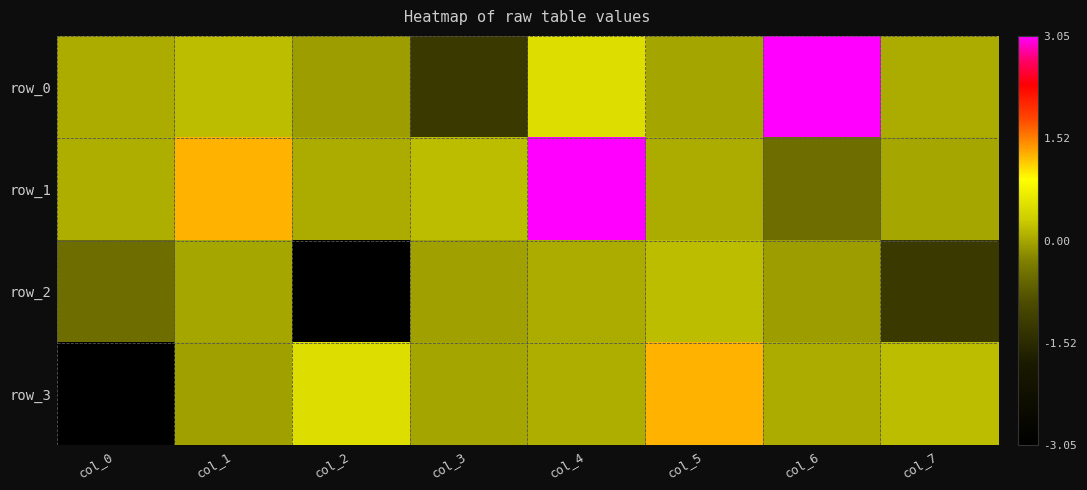

What is the sum of the row_1 values at col_7 and col_6?

-0.5